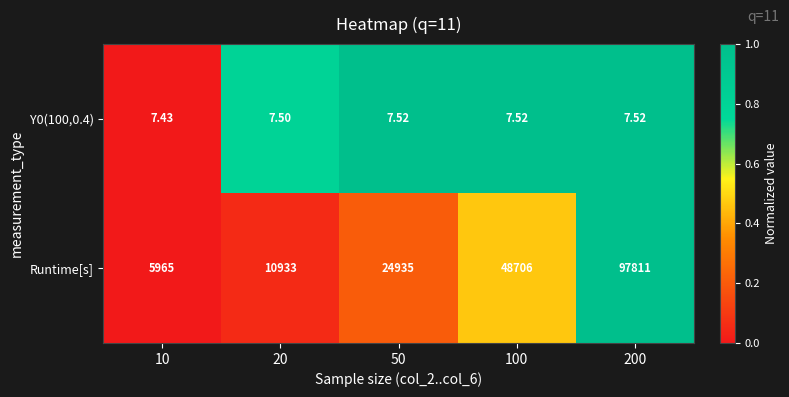

Which series changed the most between 10 and 100?

Runtime[s]